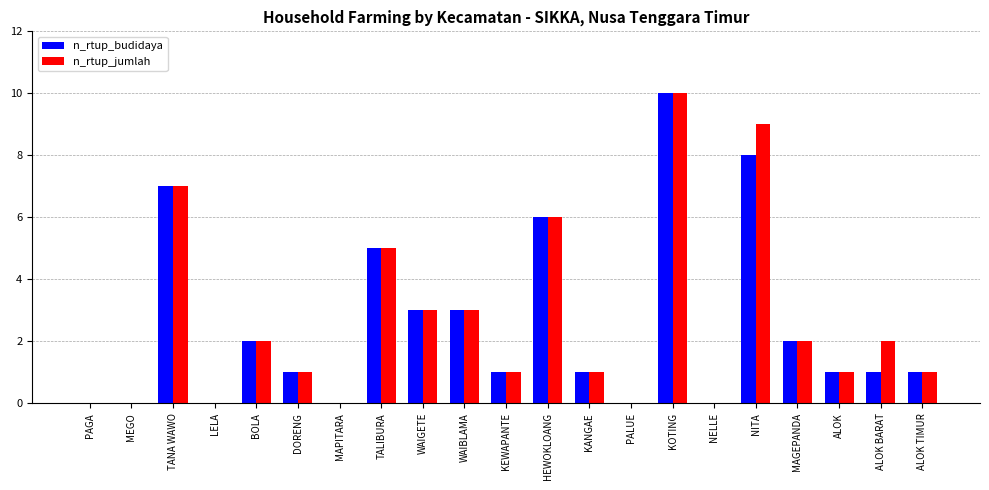

Is it true that n_rtup_budidaya equals 6 at NELLE?

False